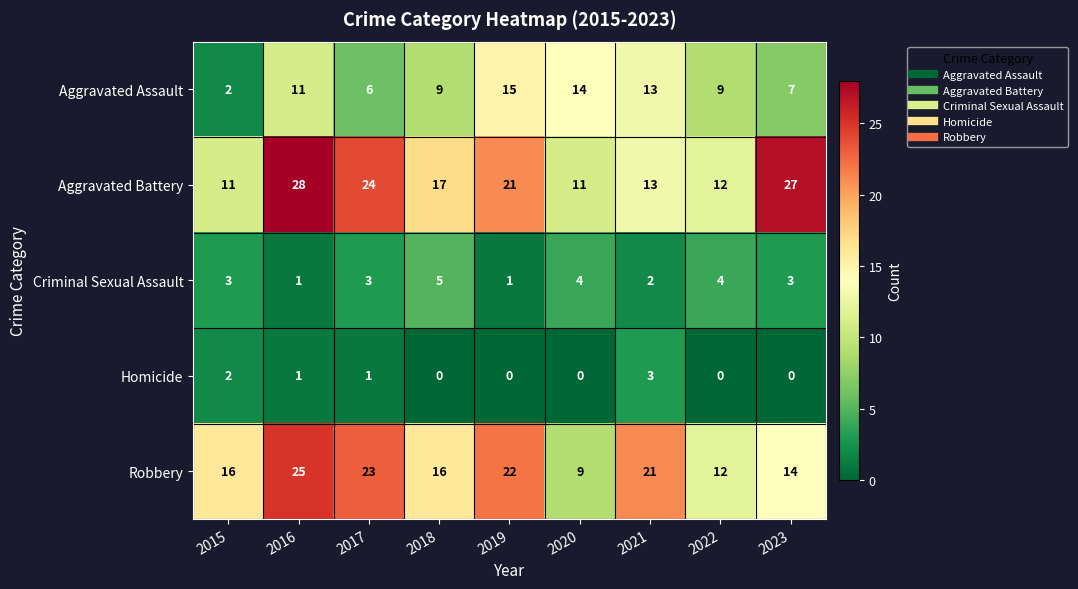

What is the difference between the maximum and minimum values in the Robbery series?

16